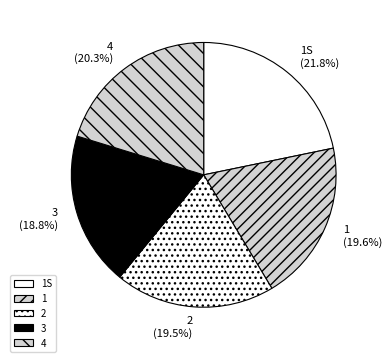

To the nearest percent, what portion does 4 represent?

20%